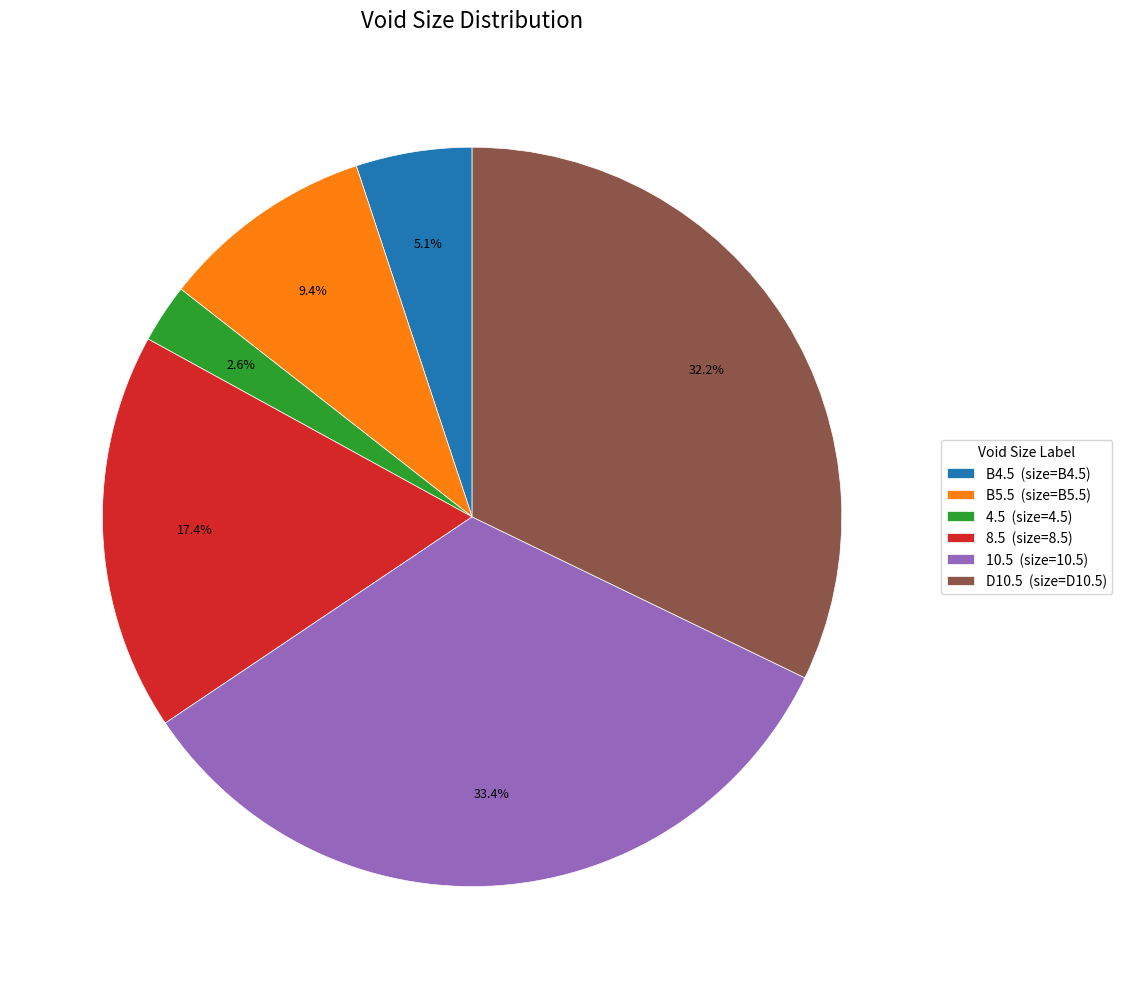

Does 4.5 represent more than half of the total?

No